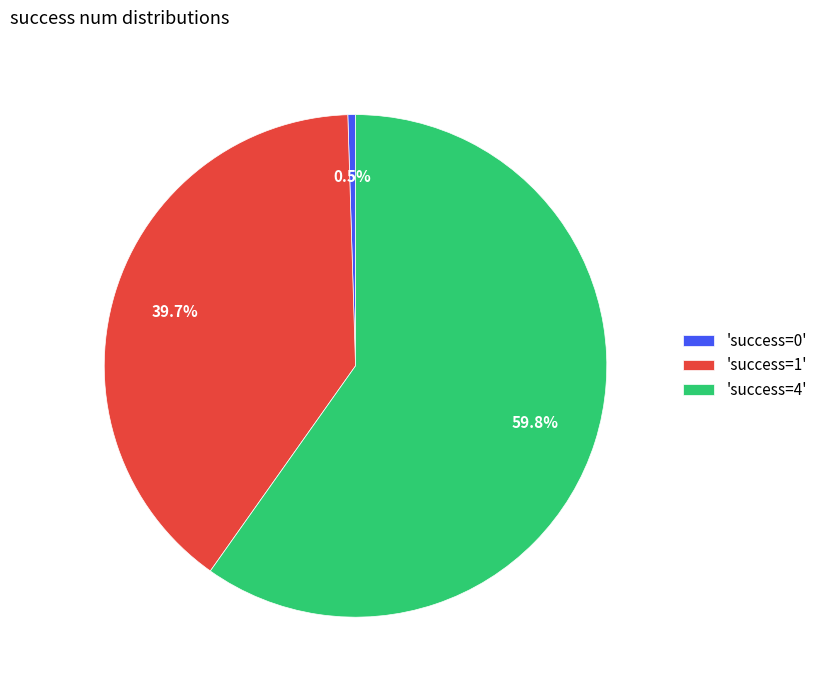

Does 'success=1' account for over 50% of the chart?

No